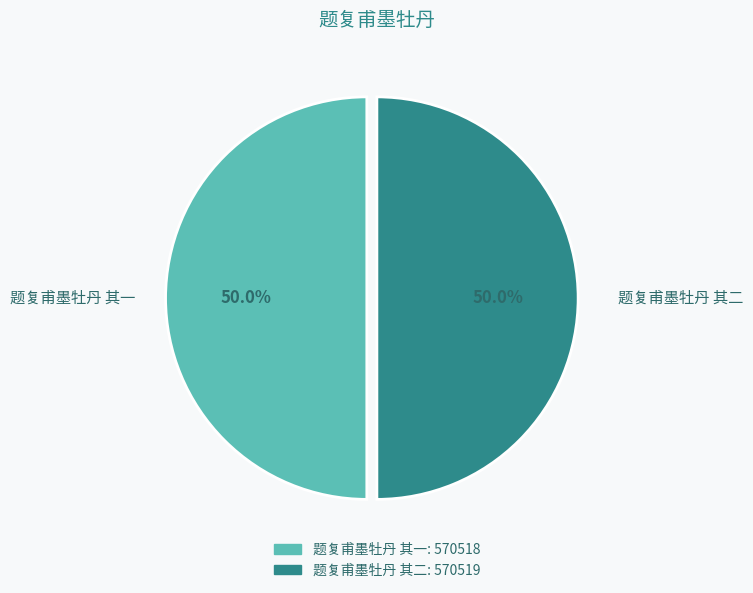

What is the ratio of the value at 题复甫墨牡丹 其二 to the value at 题复甫墨牡丹 其一?

1.0